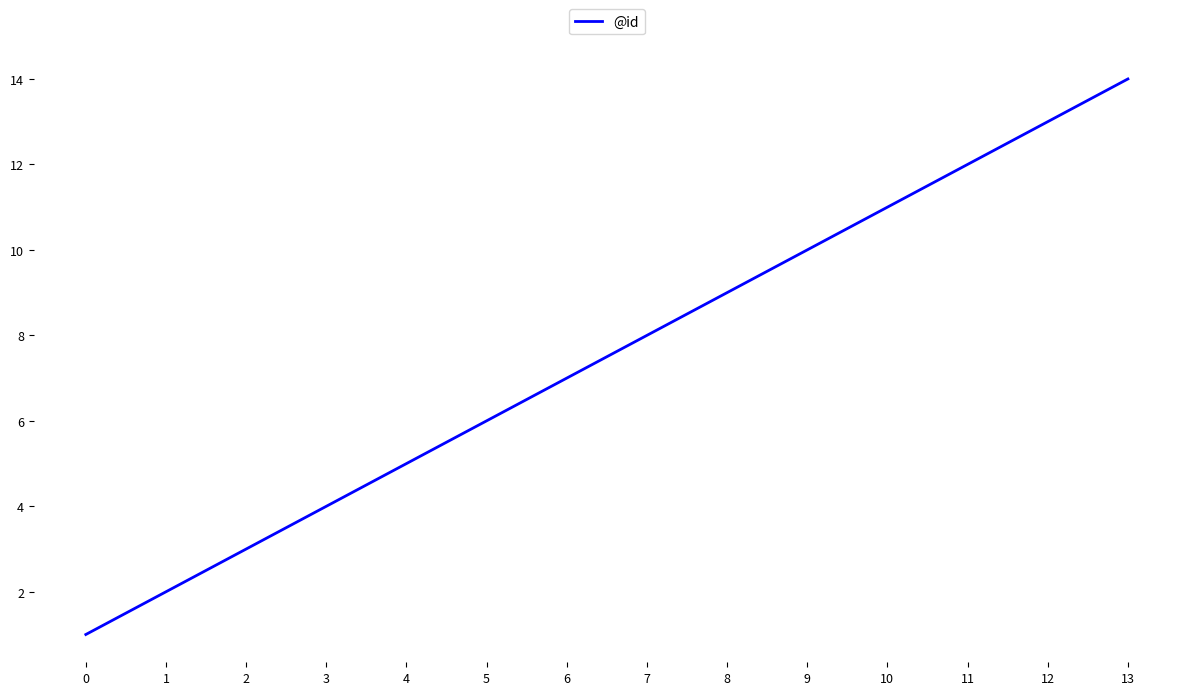

At which label is the value closest to 7?

6